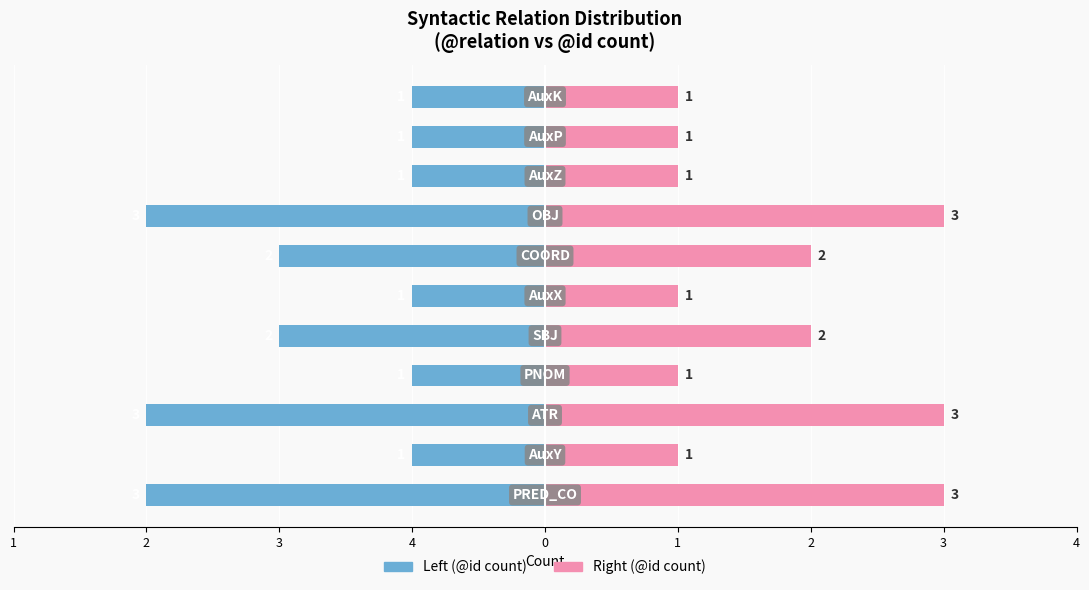

Rank the series by their average value, from lowest to highest.

@id count (left), @id count (right)